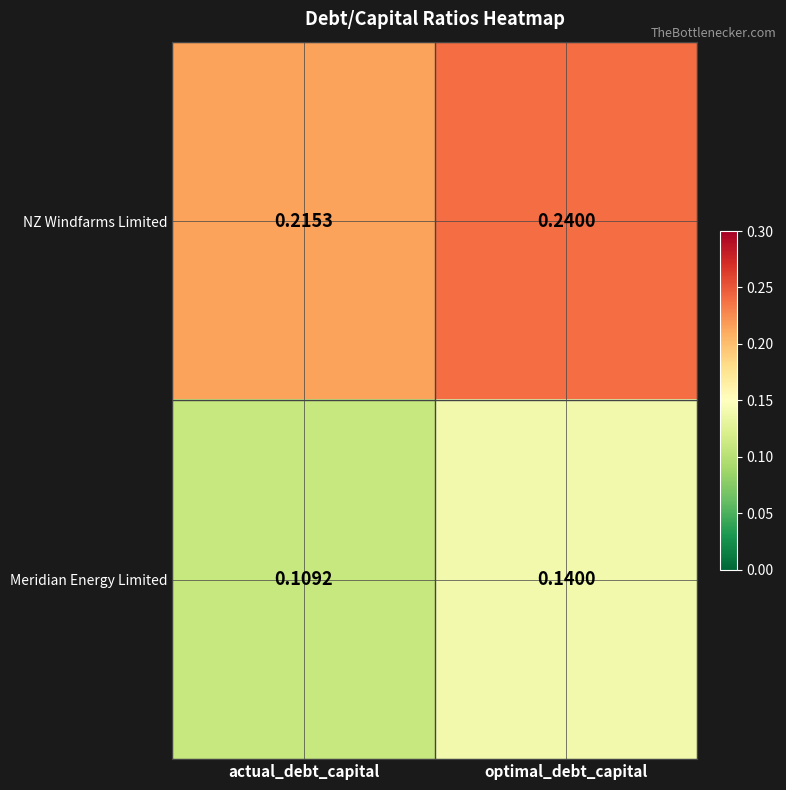

Between actual_debt_capital and optimal_debt_capital, which series saw the biggest shift?

Meridian Energy Limited